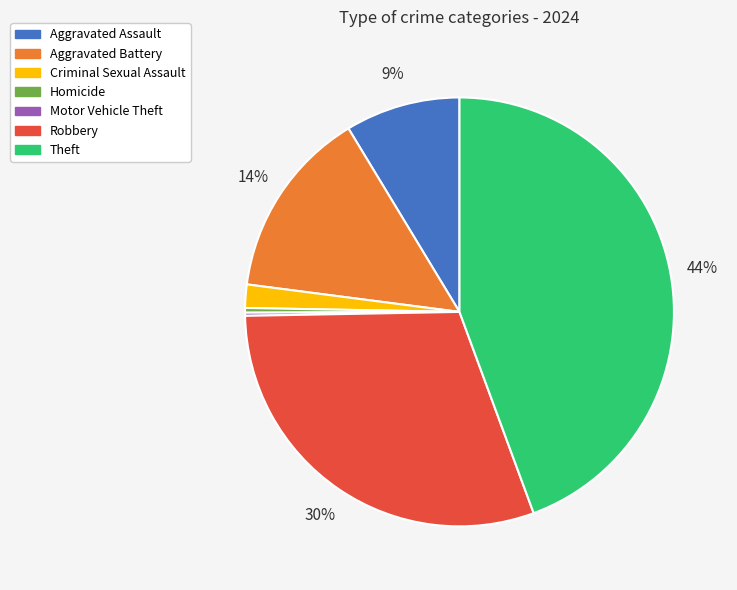

Does Criminal Sexual Assault represent more than half of the total?

No